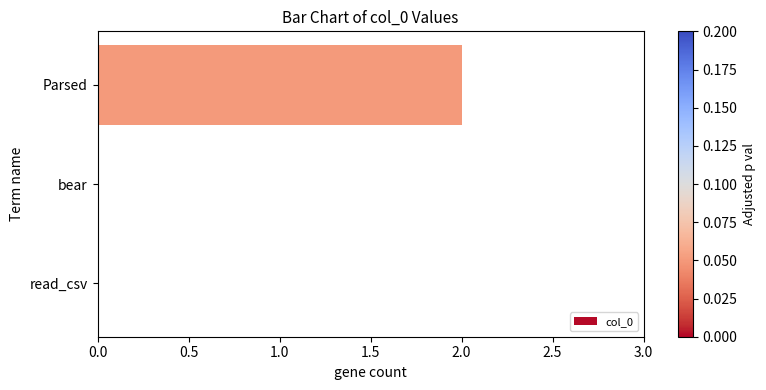

The value at bear is 0. True or false?

True